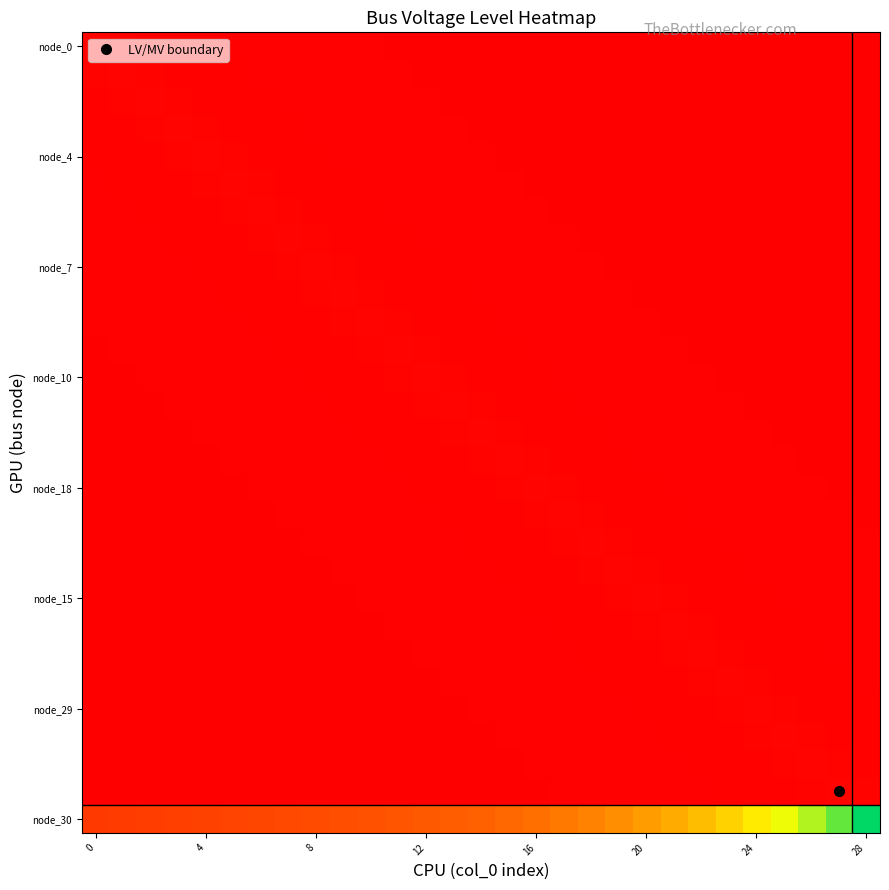

What is the maximum value shown in the chart?

20.0